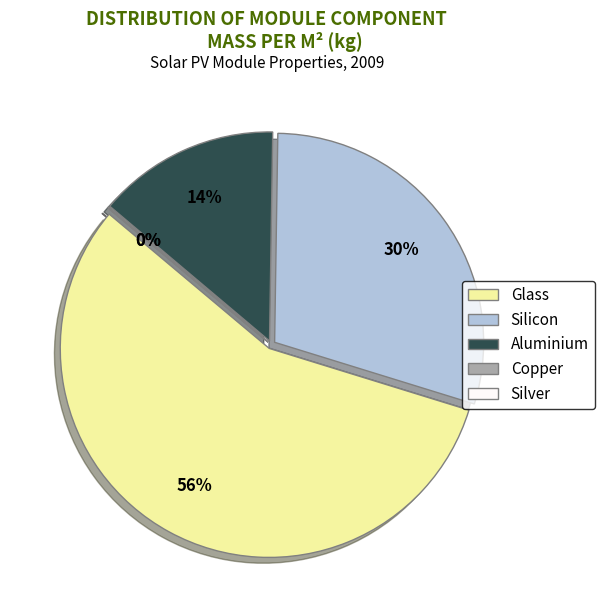

Rank the categories by value from lowest to highest.

Silver, Copper, Aluminium, Silicon, Glass